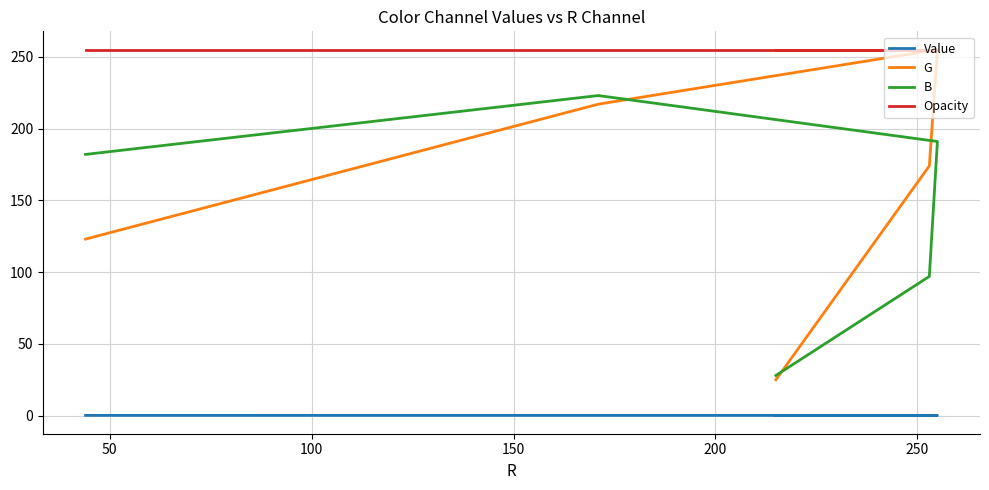

Count the number of categories in the chart.

5